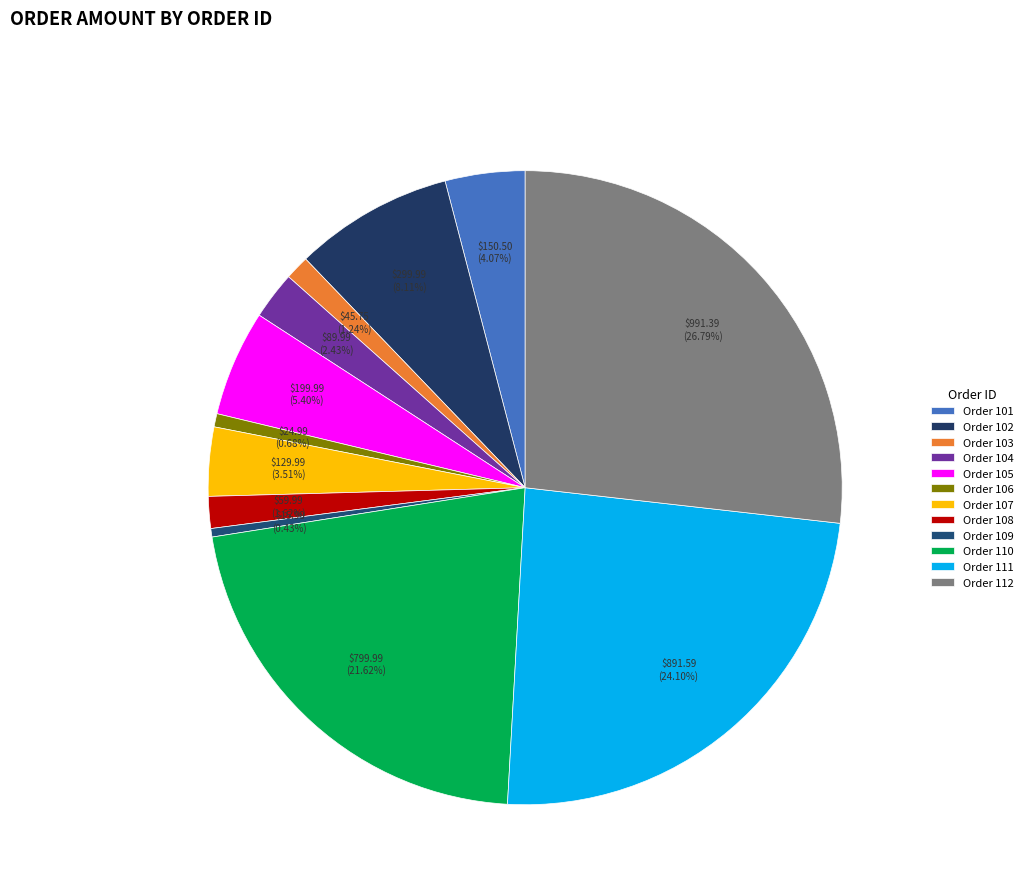

To the nearest percent, what is the difference between the largest and smallest slice percentages?

26%